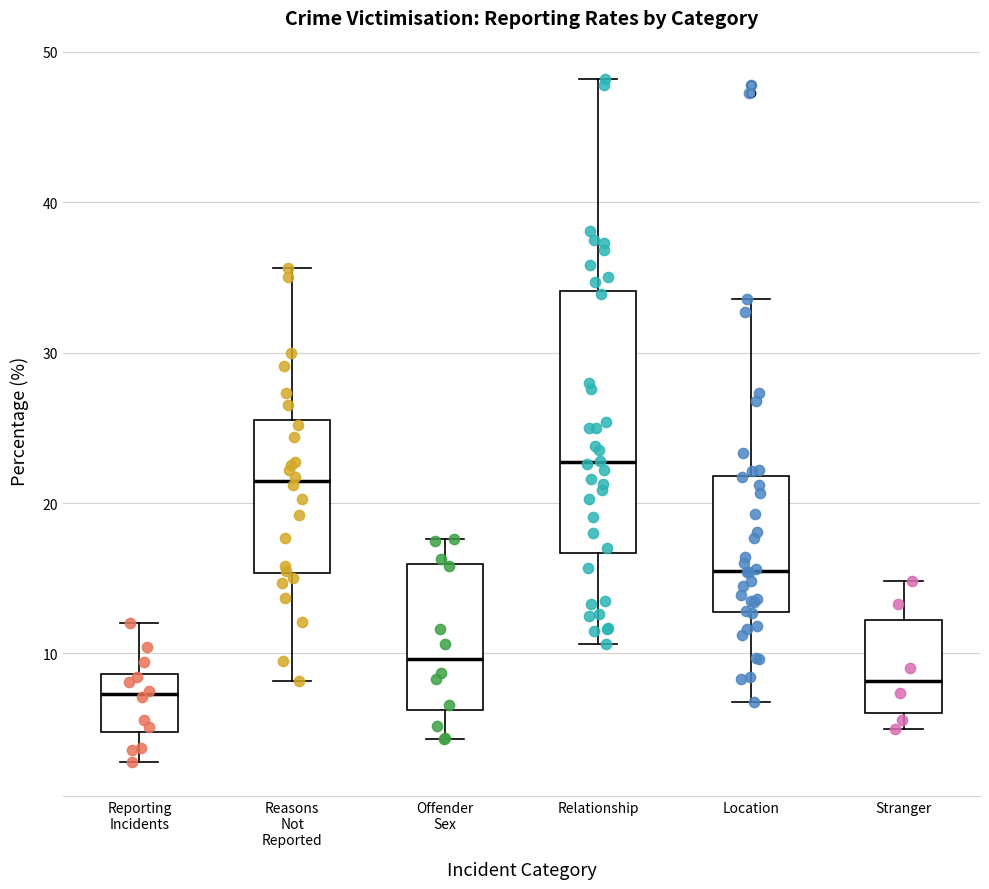

Reading left to right, read every box against the y-axis: the position of its median line, the range the box covers, and the ends of its whiskers. The values are not printed on the chart, so give them approximately, as read against the axis.

Reporting Incidents: median 7, box 5 to 9, whiskers 3 to 12
Reasons Not Reported: median 21, box 15 to 26, whiskers 8 to 36
Offender Sex: median 10, box 6 to 16, whiskers 4 to 18
Relationship: median 23, box 17 to 34, whiskers 11 to 48
Location: median 16, box 13 to 22, whiskers 7 to 34
Stranger: median 8, box 6 to 12, whiskers 5 to 15